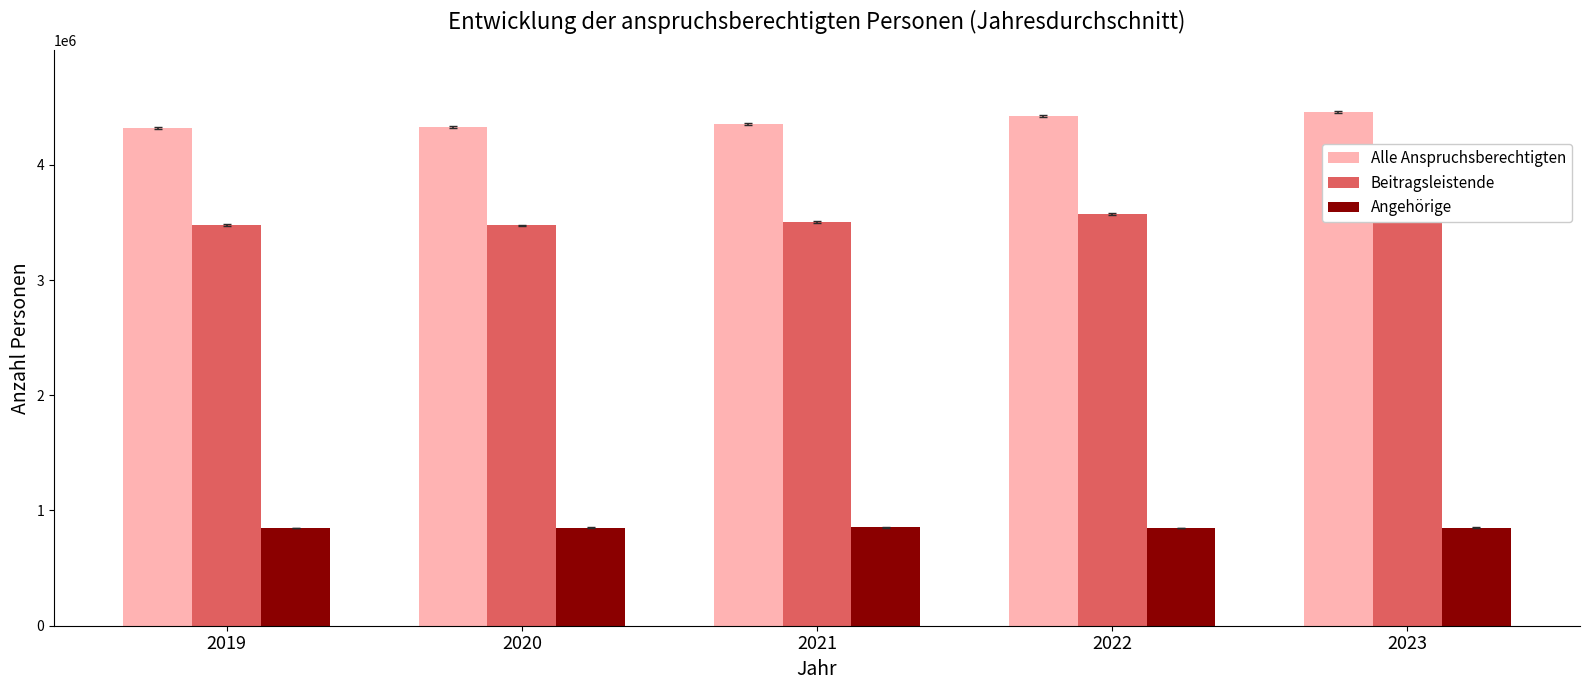

Reading right to left, what are all the values shown in this chart?

Alle Anspruchsberechtigten: 4461755	4420872	4358350	4326162	4322239
Beitragsleistende: 3611007	3571174	3505222	3474623	3476514
Angehörige: 850748	849698	853128	851539	845725